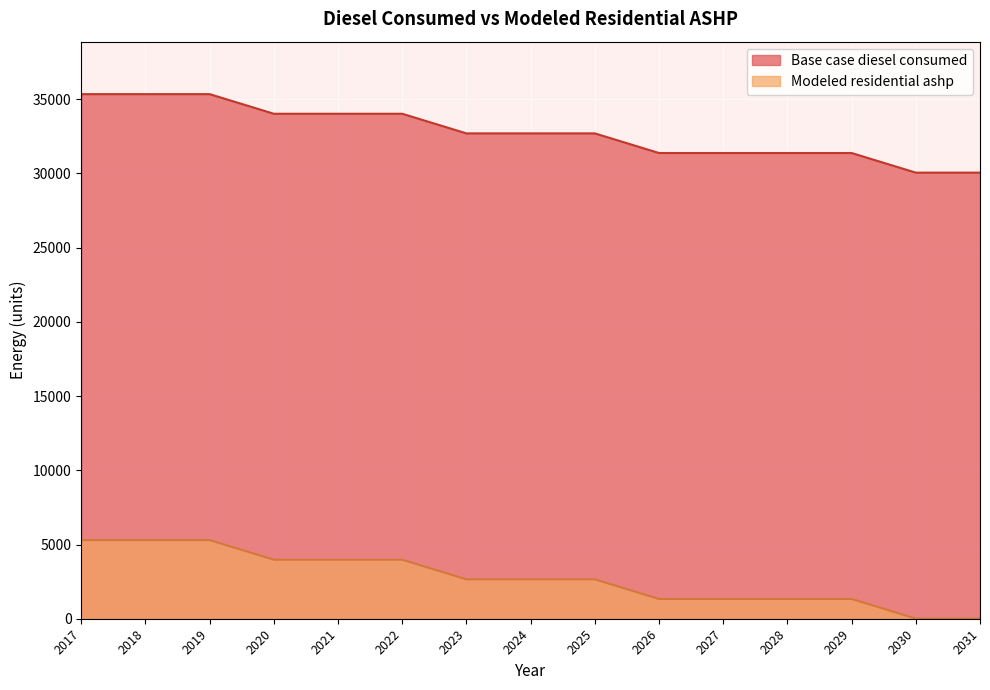

Is it true that Base case diesel consumed equals 32694.4 at 2024?

True